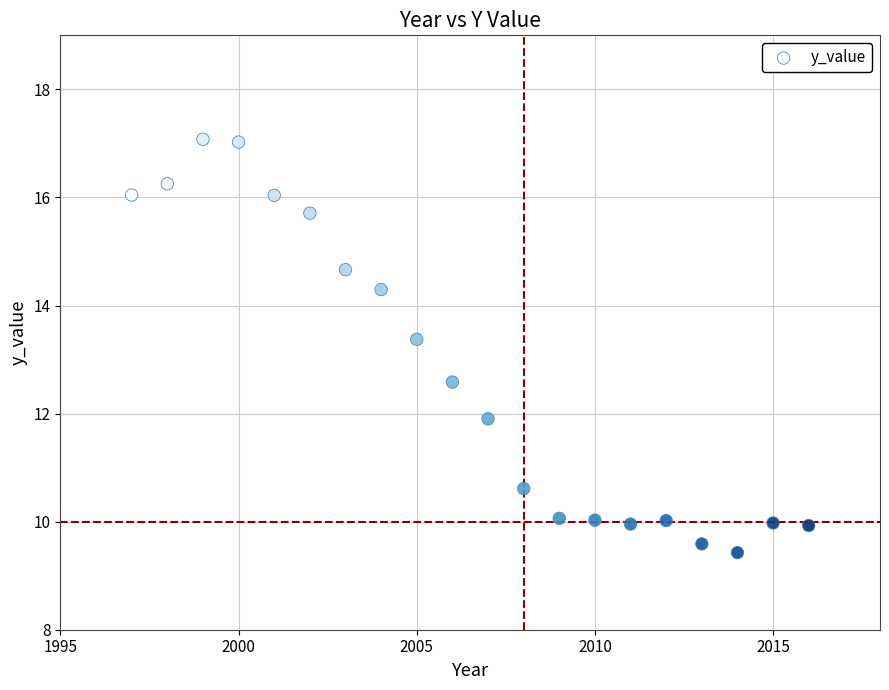

What is the range of X values (max minus min)?

19.0